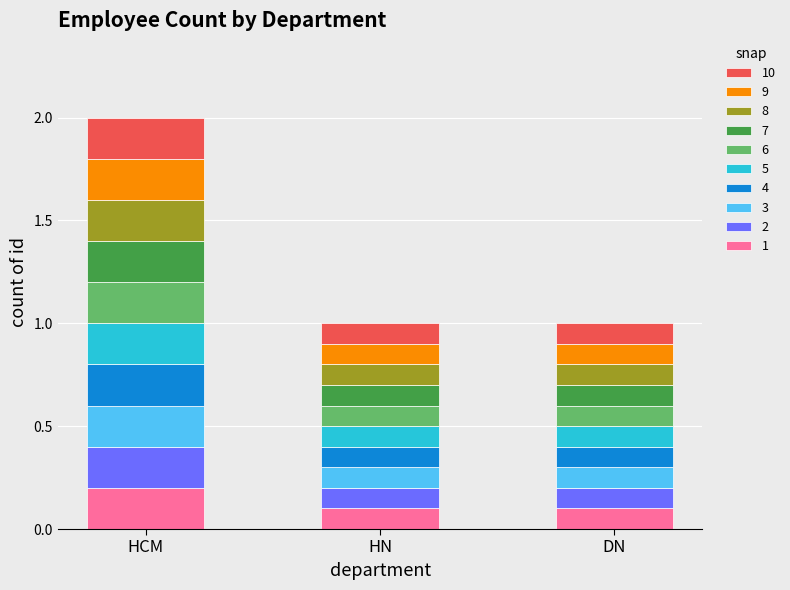

How many 1 values are between 0 and 1?

3